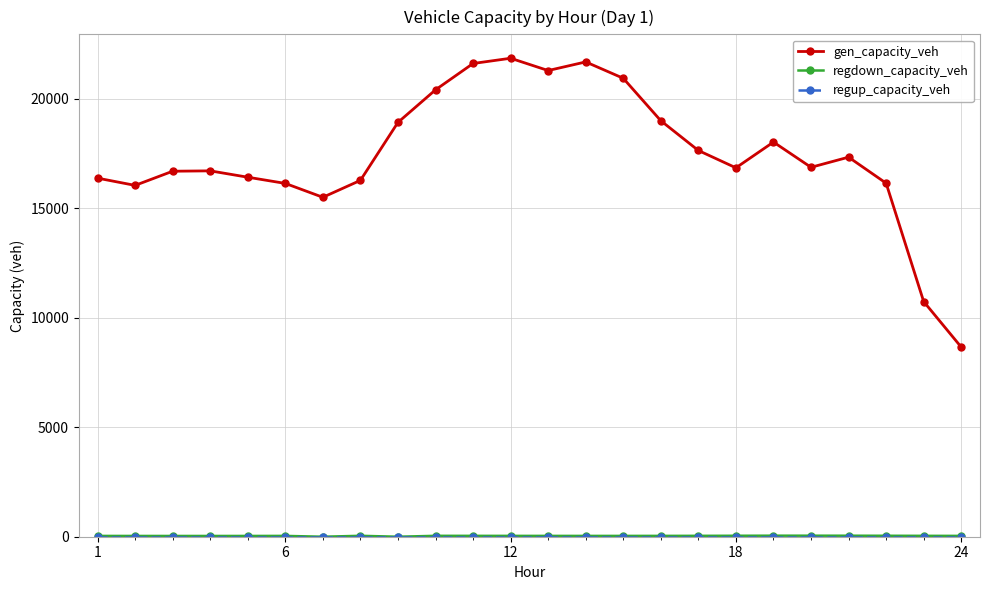

At how many categories does at least one series exceed 2523?

24